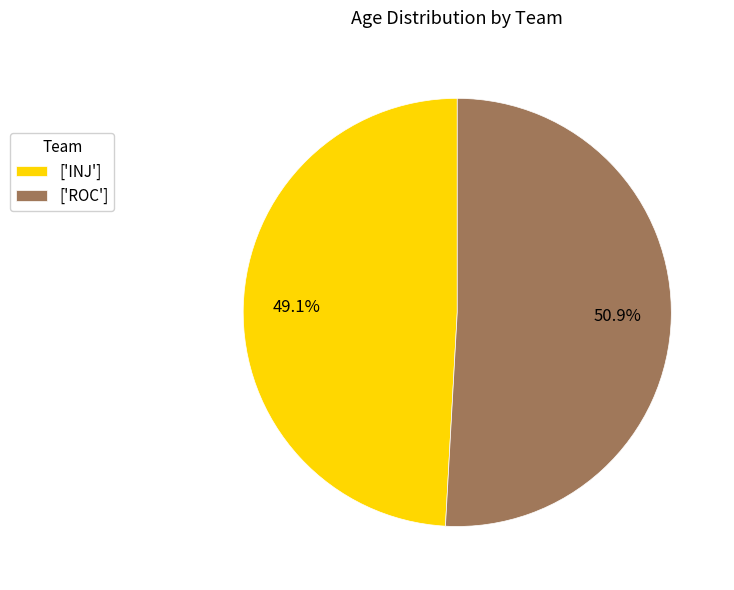

Combined, do ['ROC'] and ['INJ'] account for over 50%?

Yes